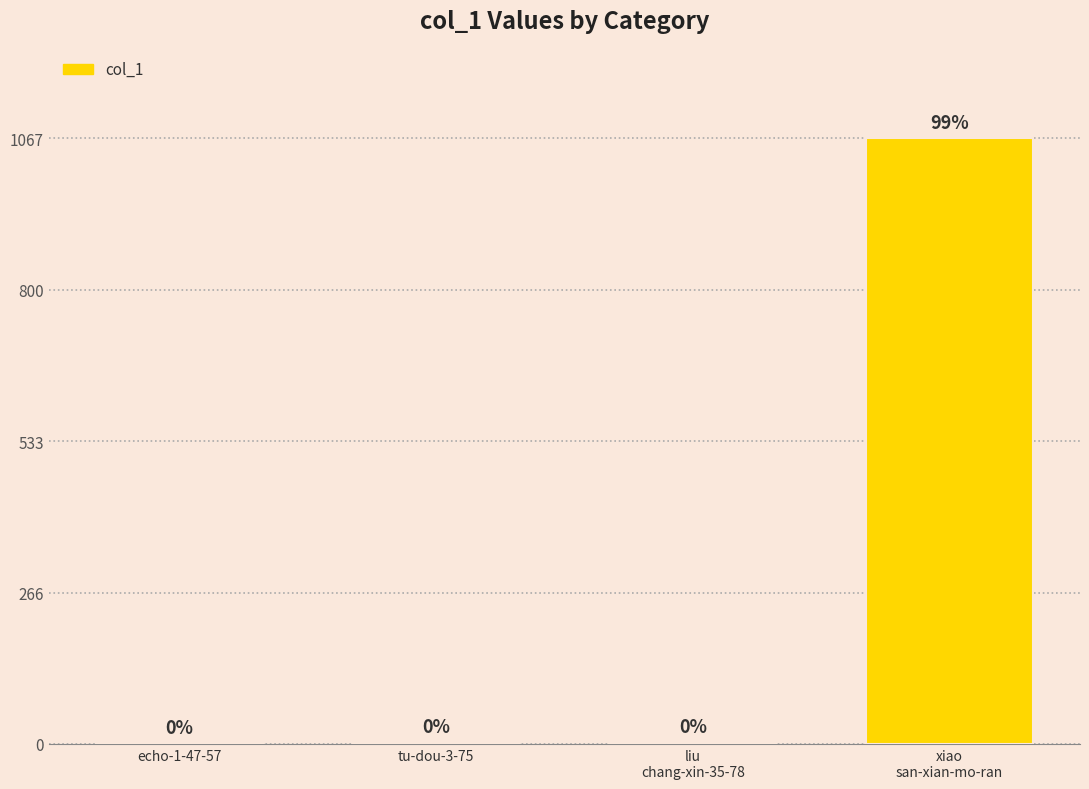

What is the difference between the values at xiao
san-xian-mo-ran and liu
chang-xin-35-78?

1063